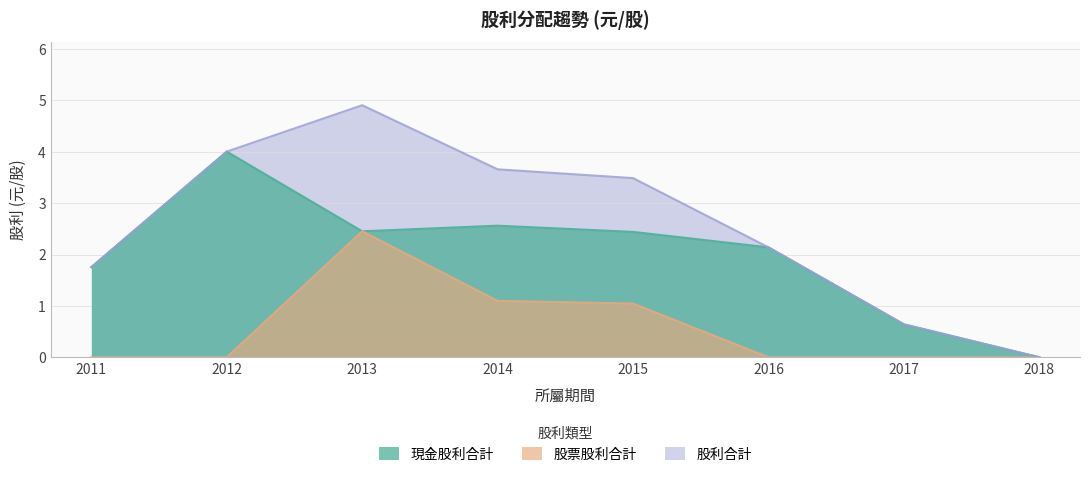

What is the difference between the second highest and minimum values in the 股利合計 series?

4.0